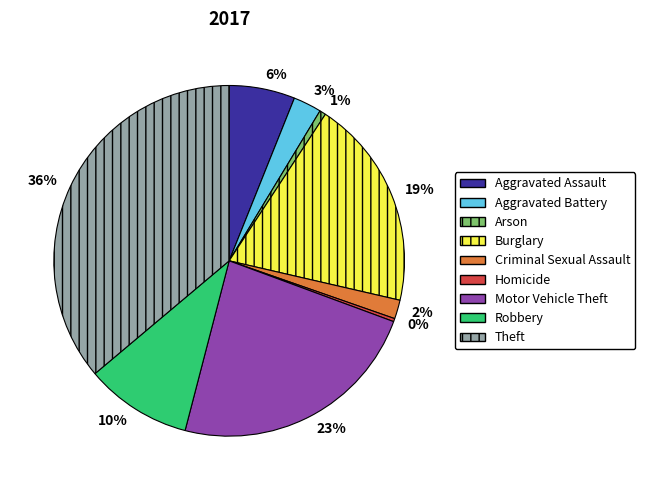

What is the ratio of the value at Criminal Sexual Assault to the value at Aggravated Assault?

0.3